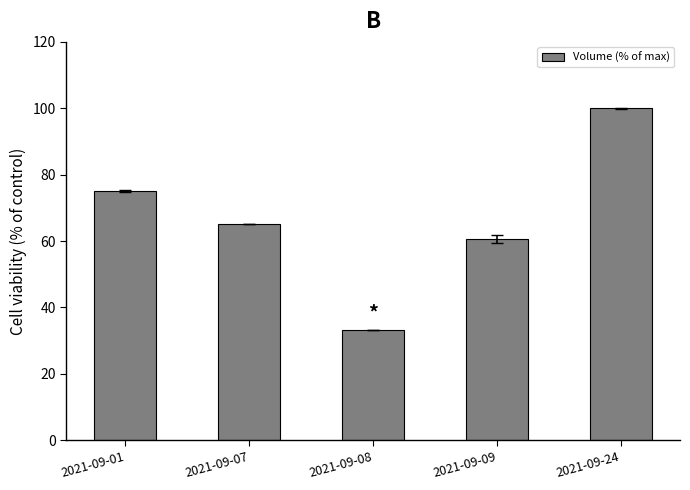

Are the bars horizontal?

No